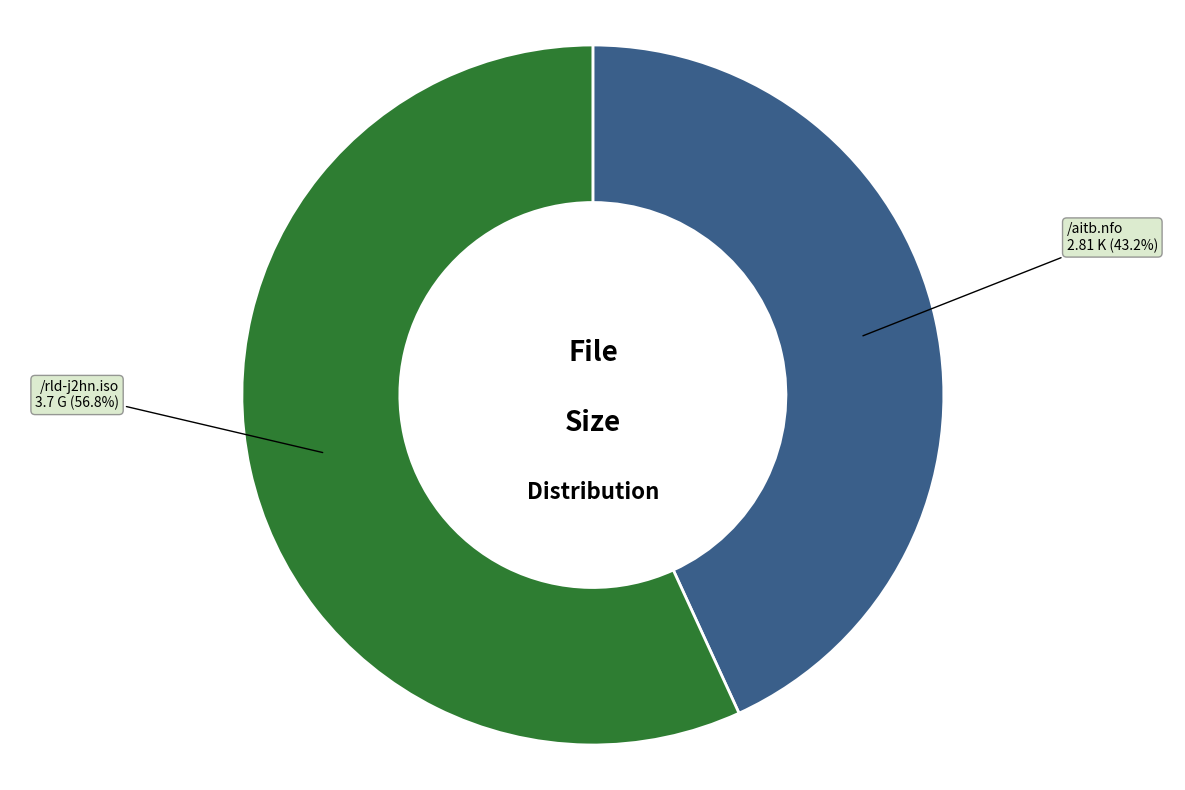

True or false: /rld-j2hn.iso accounts for 45% of the total.

False